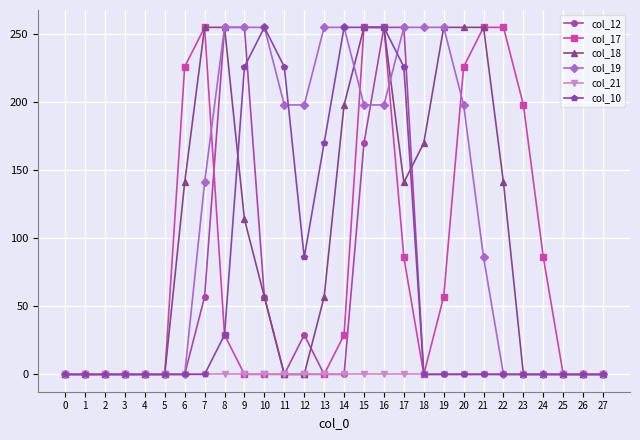

What is the spread (max minus min) of values at 21?

255